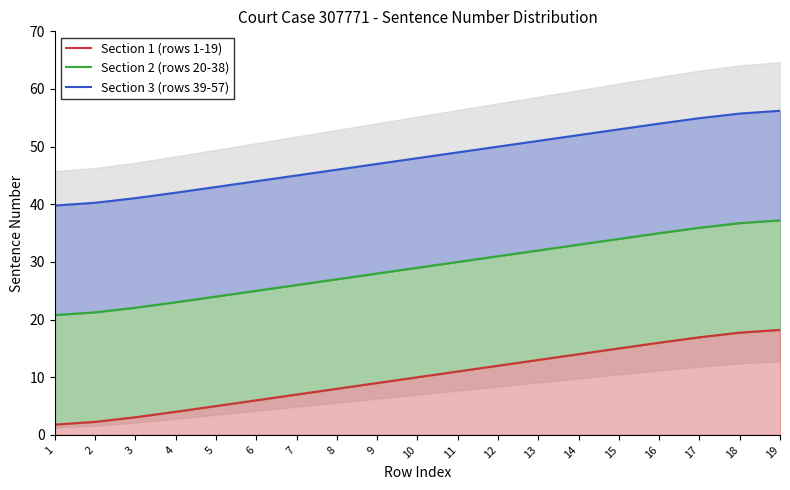

Is it true that Section 3 (rows 39-57) equals 40.3 at 2?

True